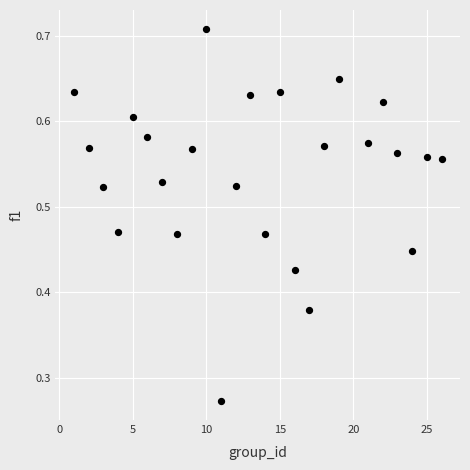

What is the range of X values (max minus min)?

25.0